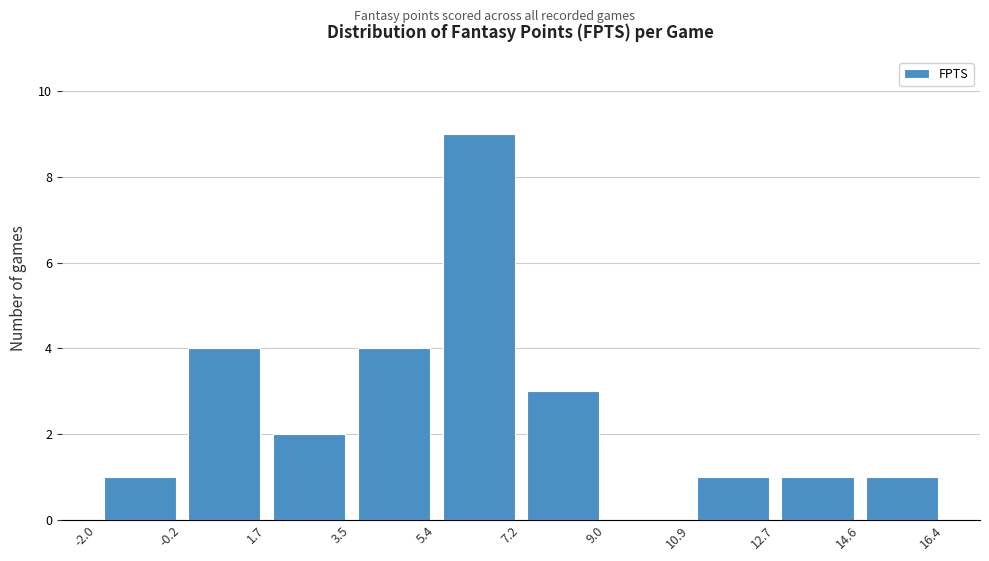

Reading left to right, transcribe this chart: for each bar, give the range it covers on the x-axis and its height. The values are not printed on the chart, so give them approximately, as read against the axis.

-2.0 to -0.2: 1
-0.2 to 1.7: 4
1.7 to 3.5: 2
3.5 to 5.4: 4
5.4 to 7.2: 9
7.2 to 9.0: 3
9.0 to 10.9: 0
10.9 to 12.7: 1
12.7 to 14.6: 1
14.6 to 16.4: 1